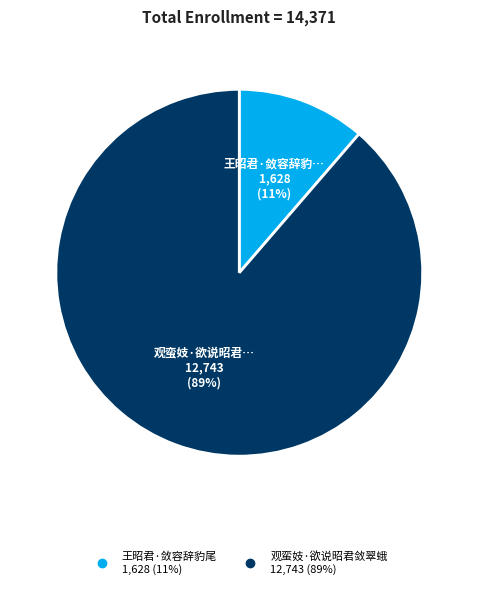

To the nearest percent, what is the average slice percentage?

50%